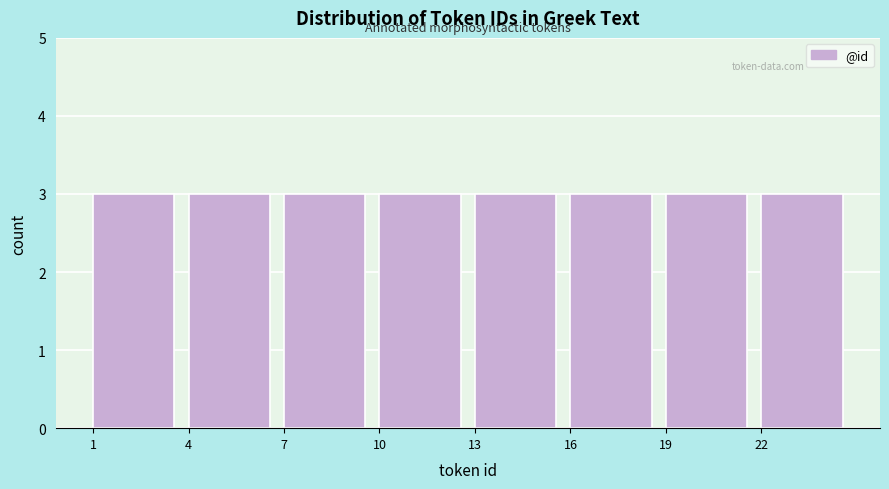

Reading left to right, transcribe this chart: for each bar, give the range it covers on the x-axis and its height. The values are not printed on the chart, so give them approximately, as read against the axis.

1 to 4: 3
4 to 7: 3
7 to 10: 3
10 to 13: 3
13 to 16: 3
16 to 19: 3
19 to 22: 3
22 to 25: 3